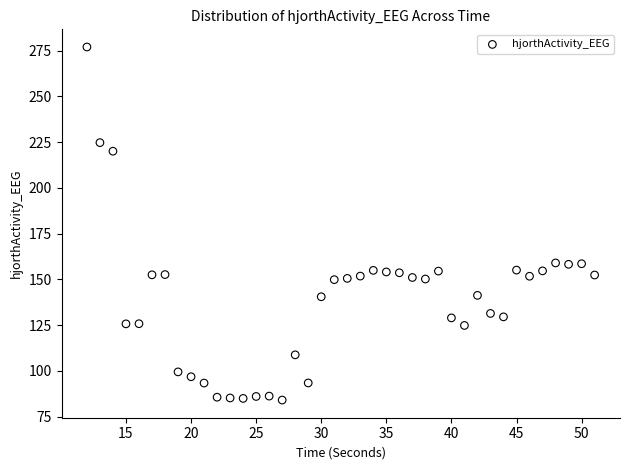

What is the range of X values (max minus min)?

39.0